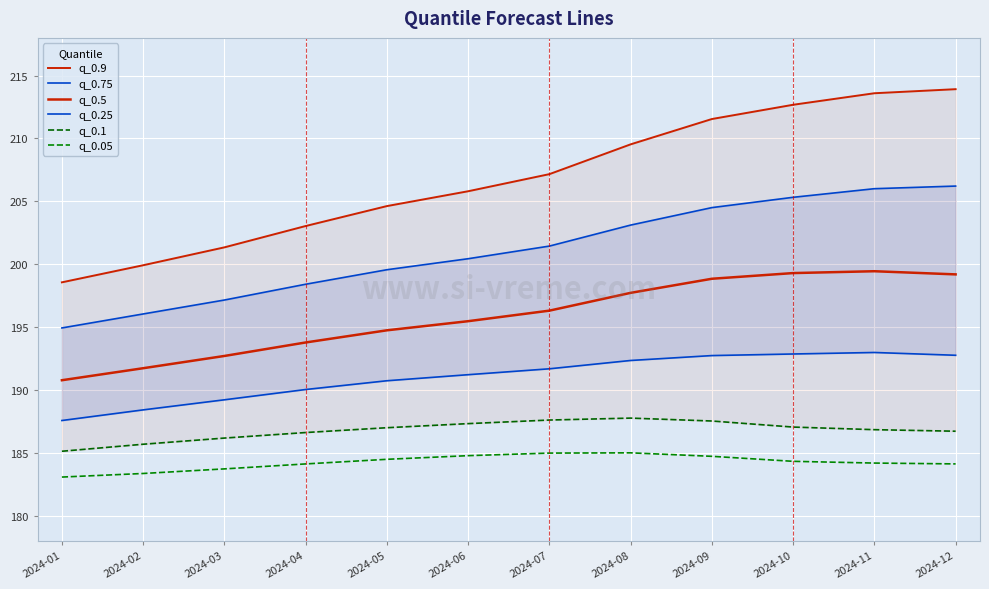

Which series changed the most between 2024-03 and 2024-09?

q_0.9